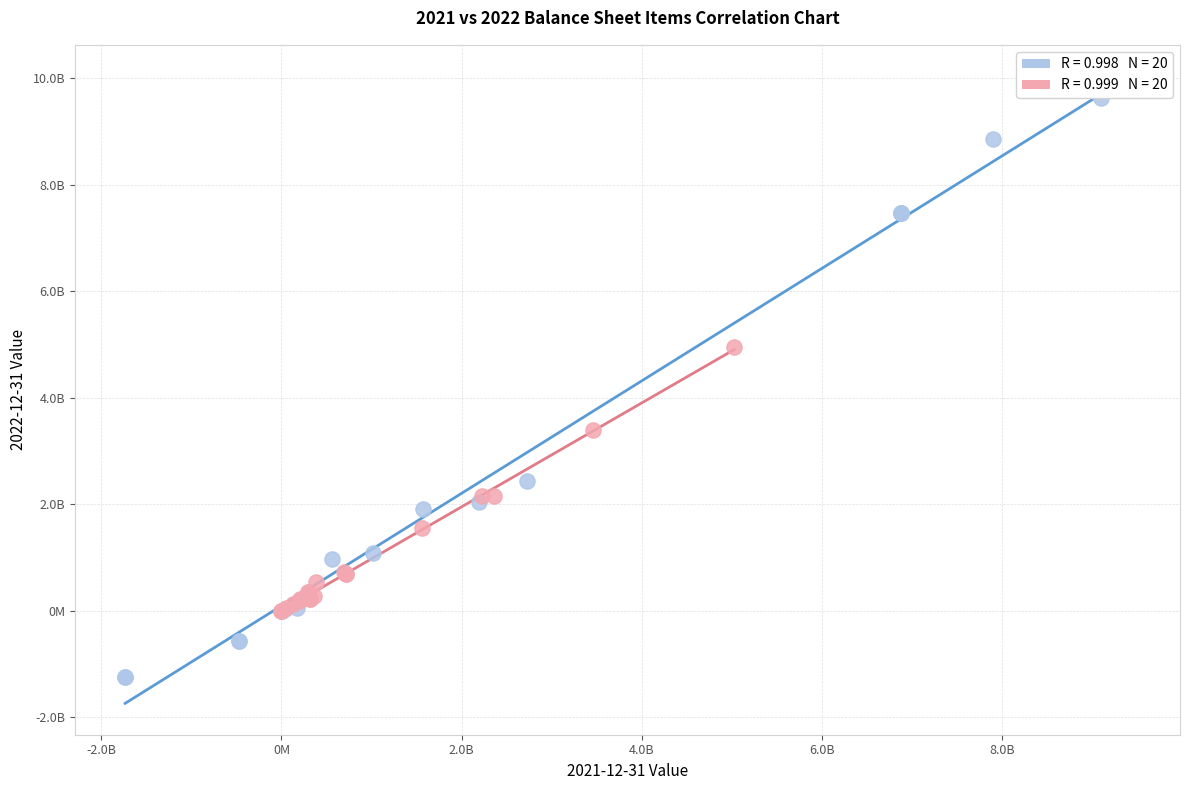

Which series reaches the minimum Y coordinate?

Balance Sheet Group A